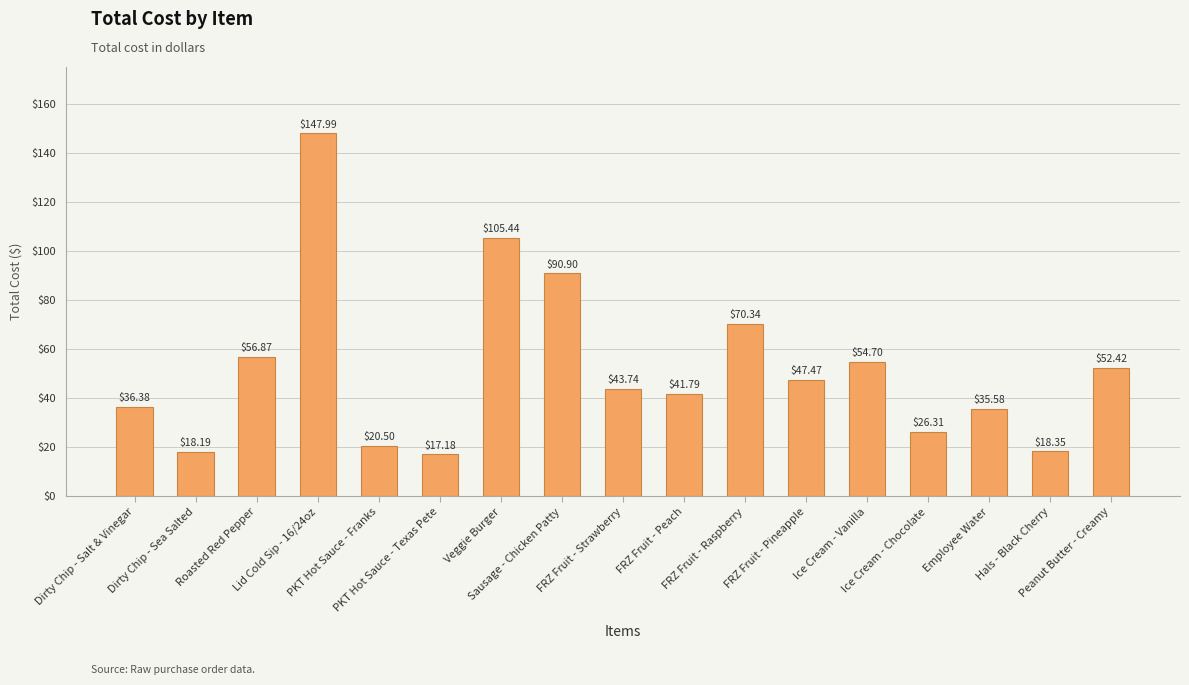

What is the difference between the second highest and minimum values?

88.3